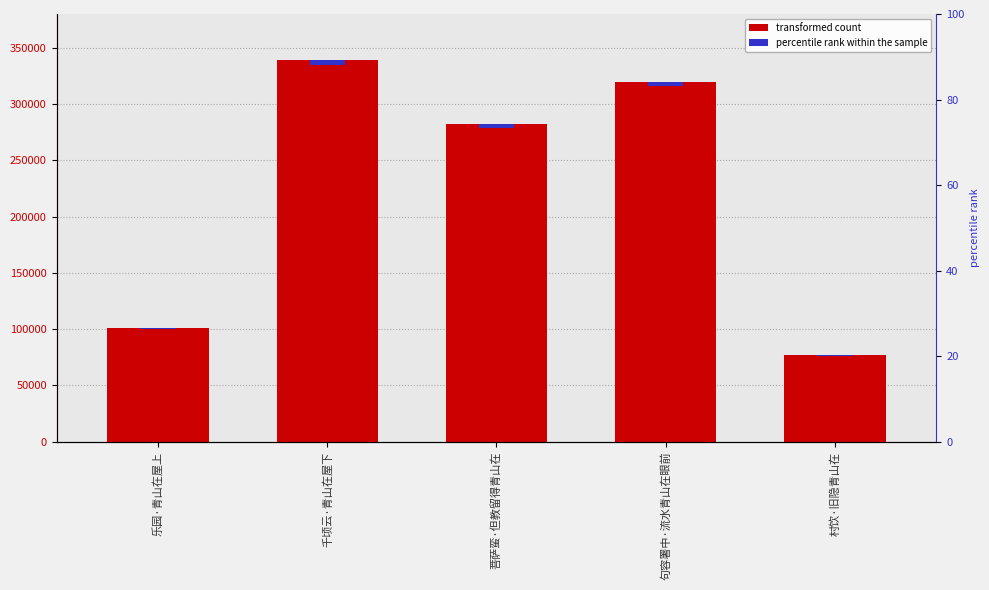

At which label does the data first exceed 282003?

千顷云·青山在屋下